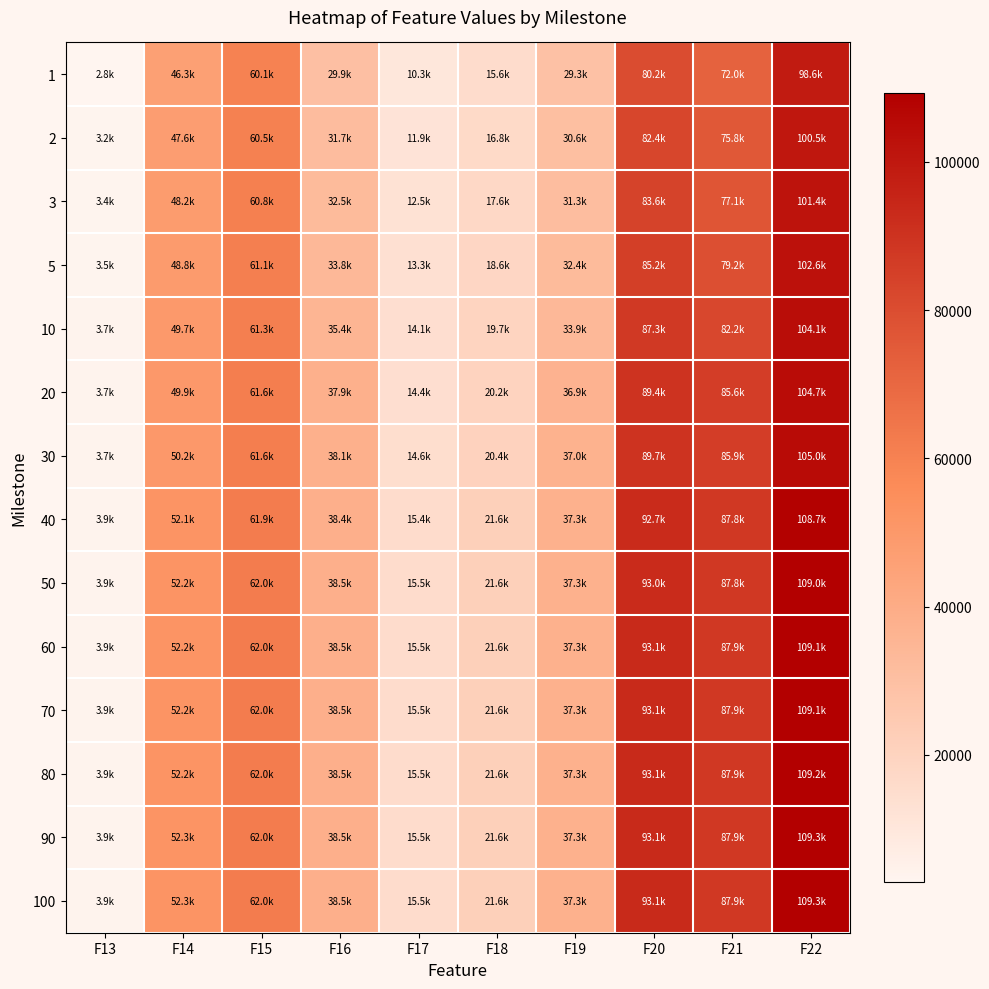

List the series in order of their peak value, lowest first.

1, 2, 3, 5, 10, 20, 30, 40, 50, 60, 70, 80, 90, 100